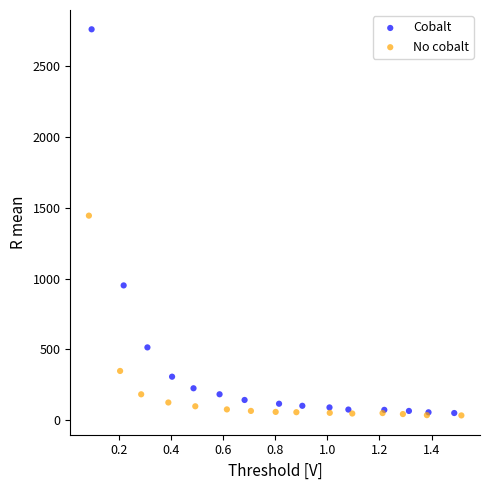

What are all the series names shown in the legend?

Cobalt, No cobalt